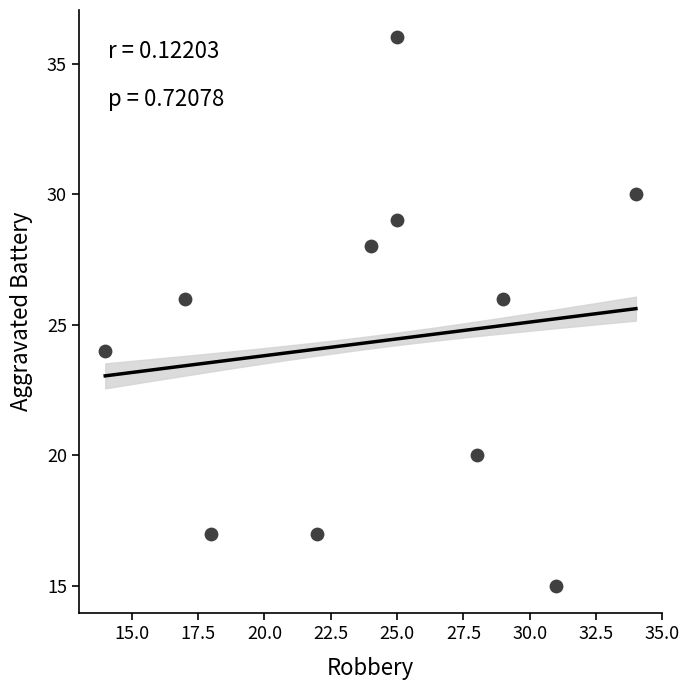

What is the average X value?

24